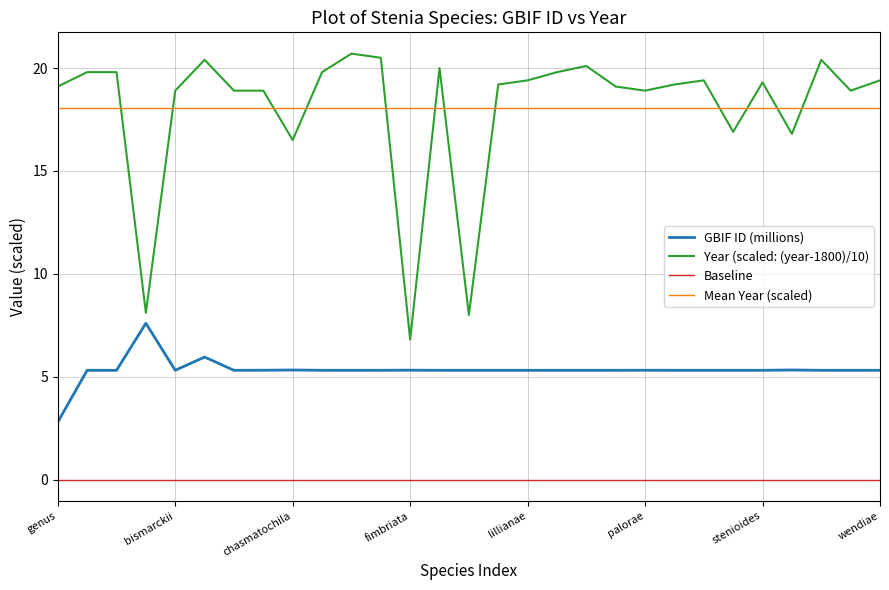

Which label corresponds to the smallest value in the chart?

genus